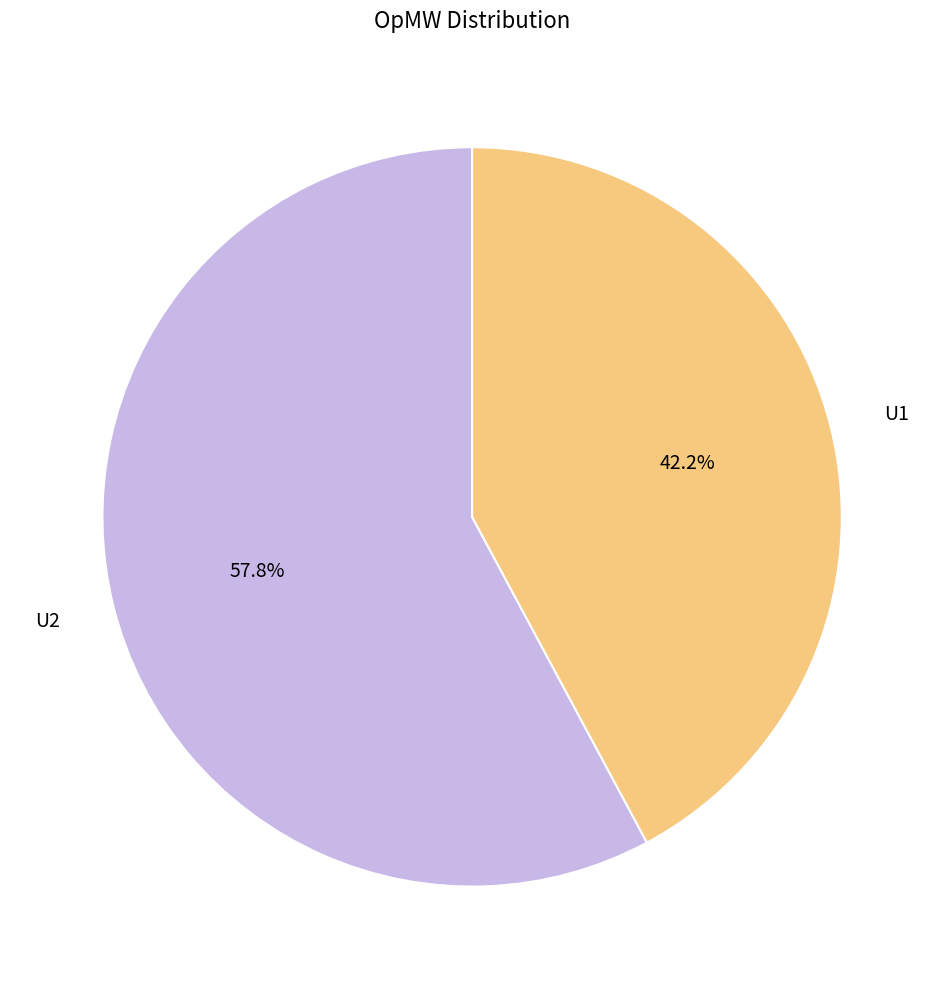

Is U1 the majority of the pie?

No